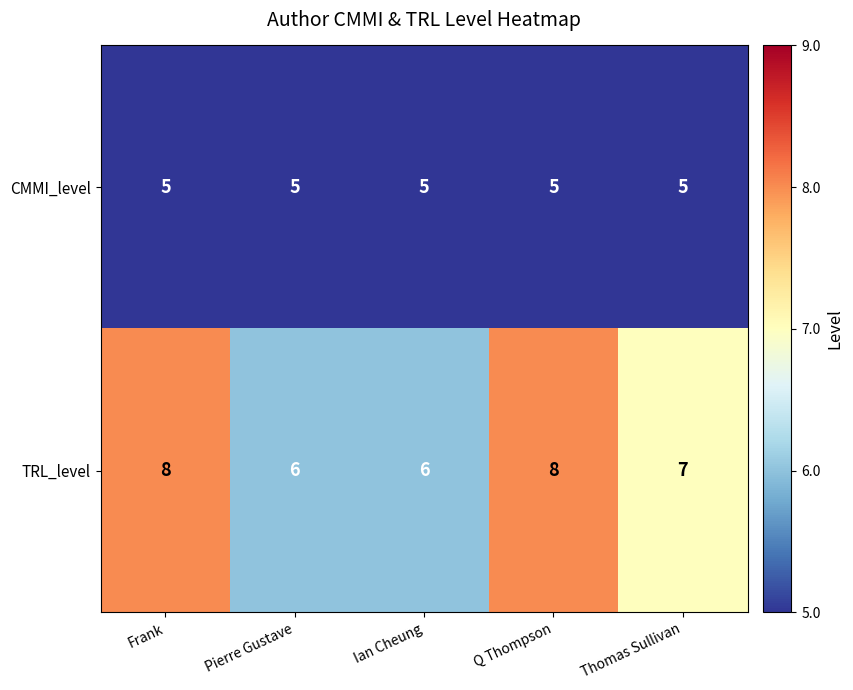

Is it true that TRL_level equals 4 at Pierre Gustave?

False